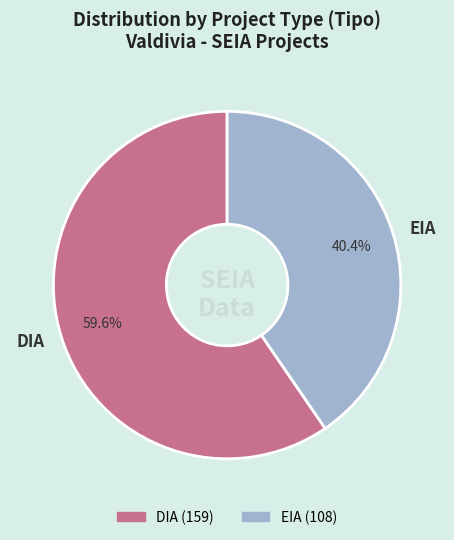

Rank the categories by value from highest to lowest.

DIA, EIA